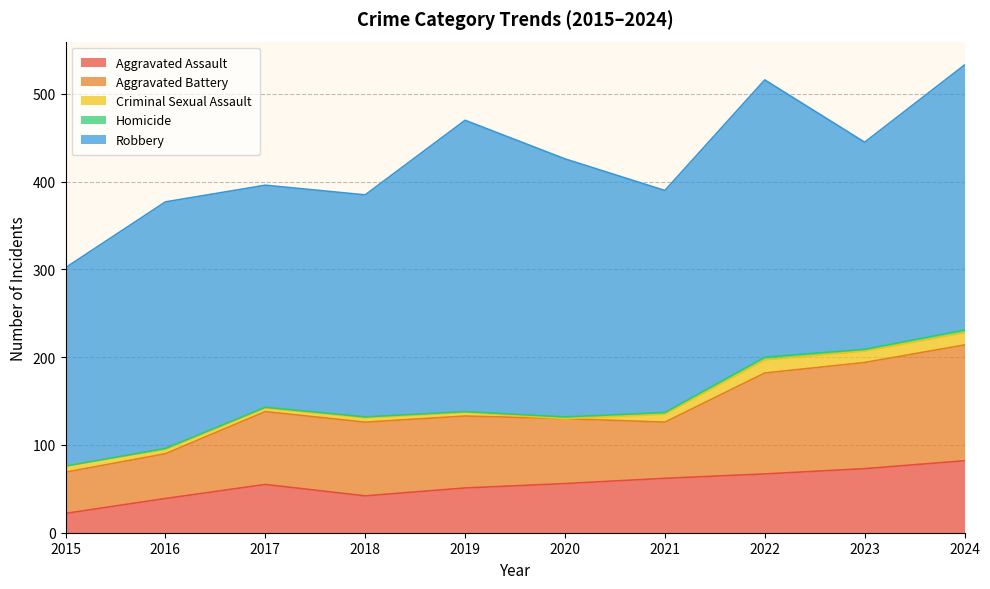

Where is the first local maximum for Aggravated Assault?

2017